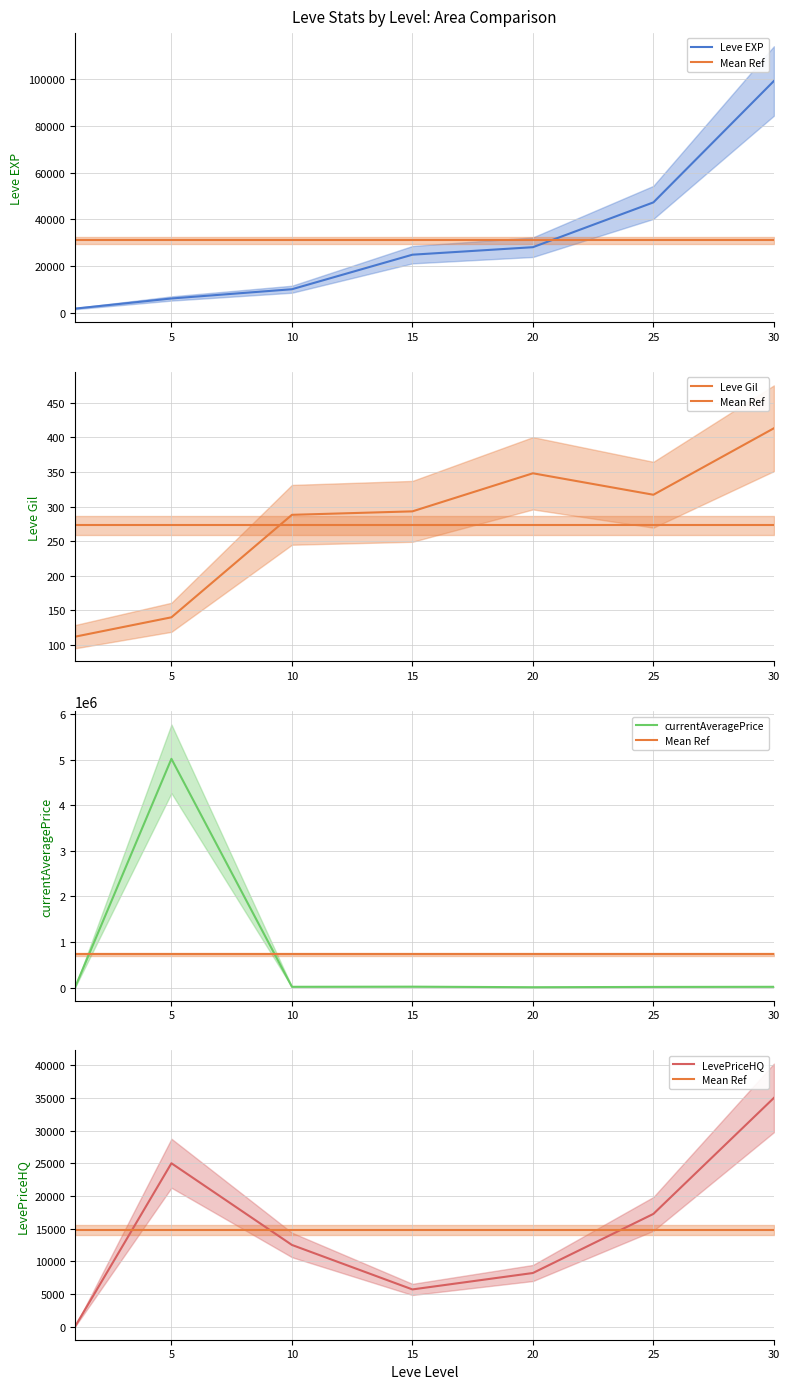

Between 10 and 20, which series saw the biggest shift?

Leve EXP